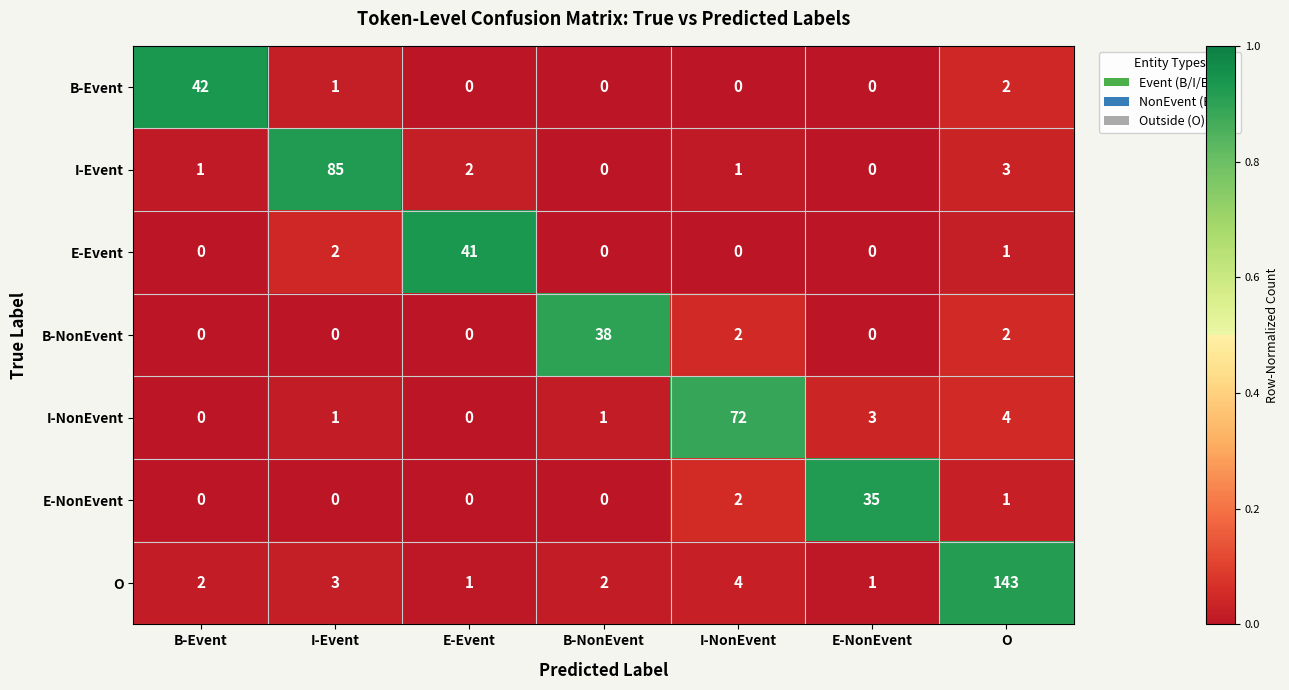

How many categories are shown in the chart?

7